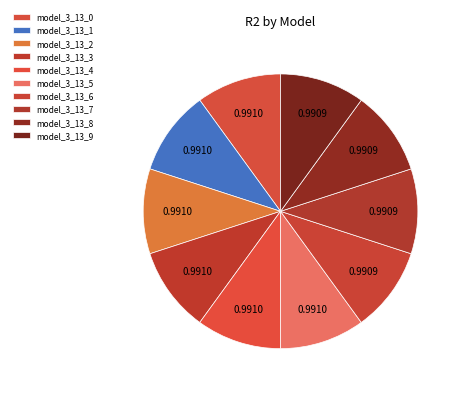

Is it true that model_3_13_0 is 10% of the pie?

True